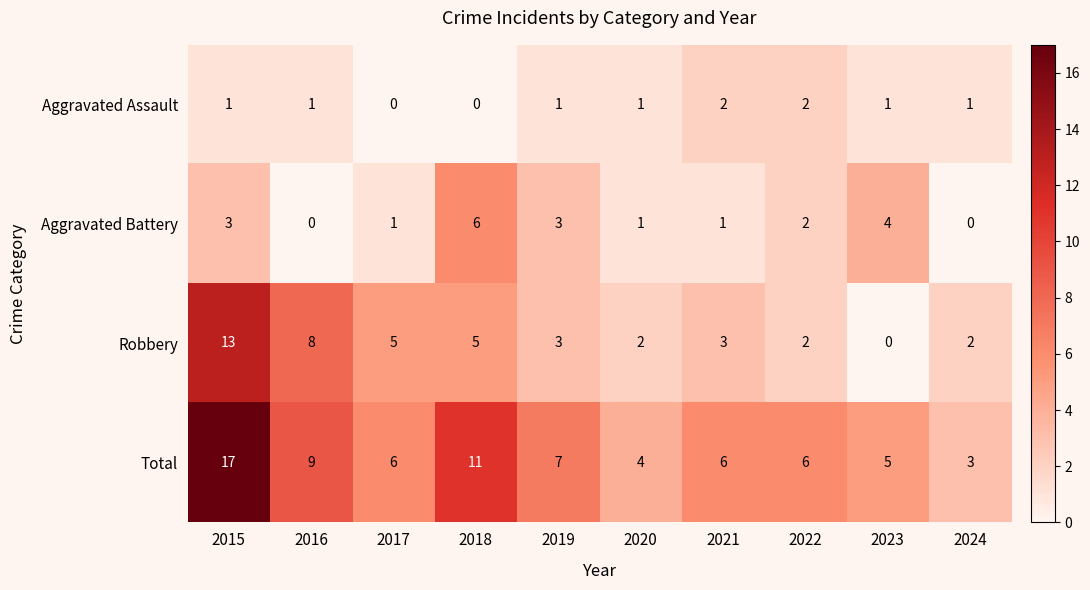

What is the difference between the second highest and minimum values in the Aggravated Battery series?

4